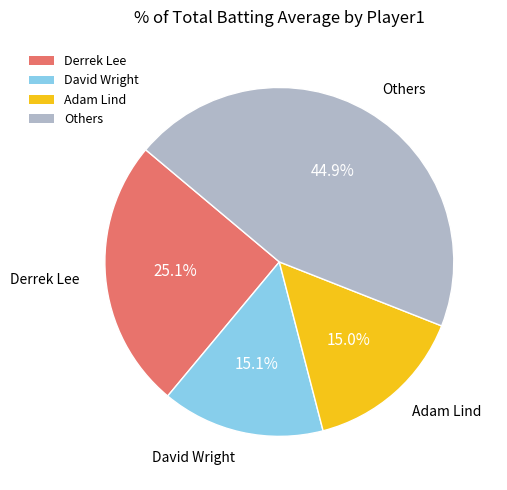

To the nearest percent, what portion does Derrek Lee represent?

25%